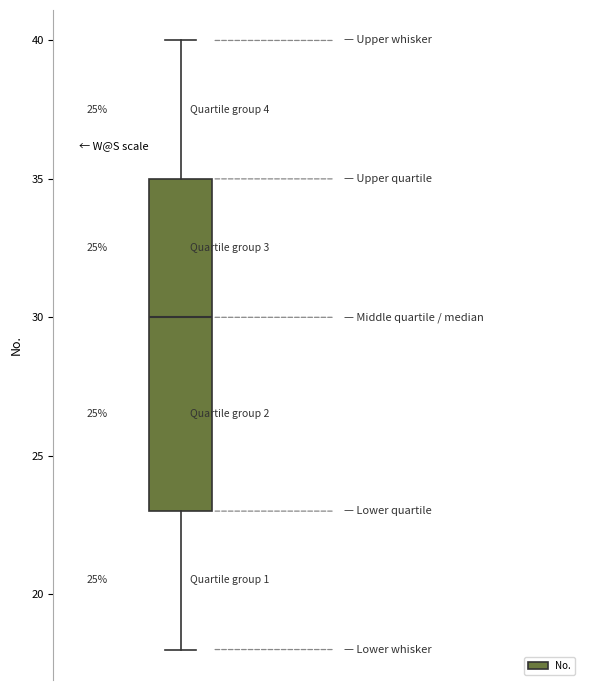

Where does the upper whisker of the box end on the y-axis? The values are not printed on the chart, so give them approximately, as read against the axis.

40